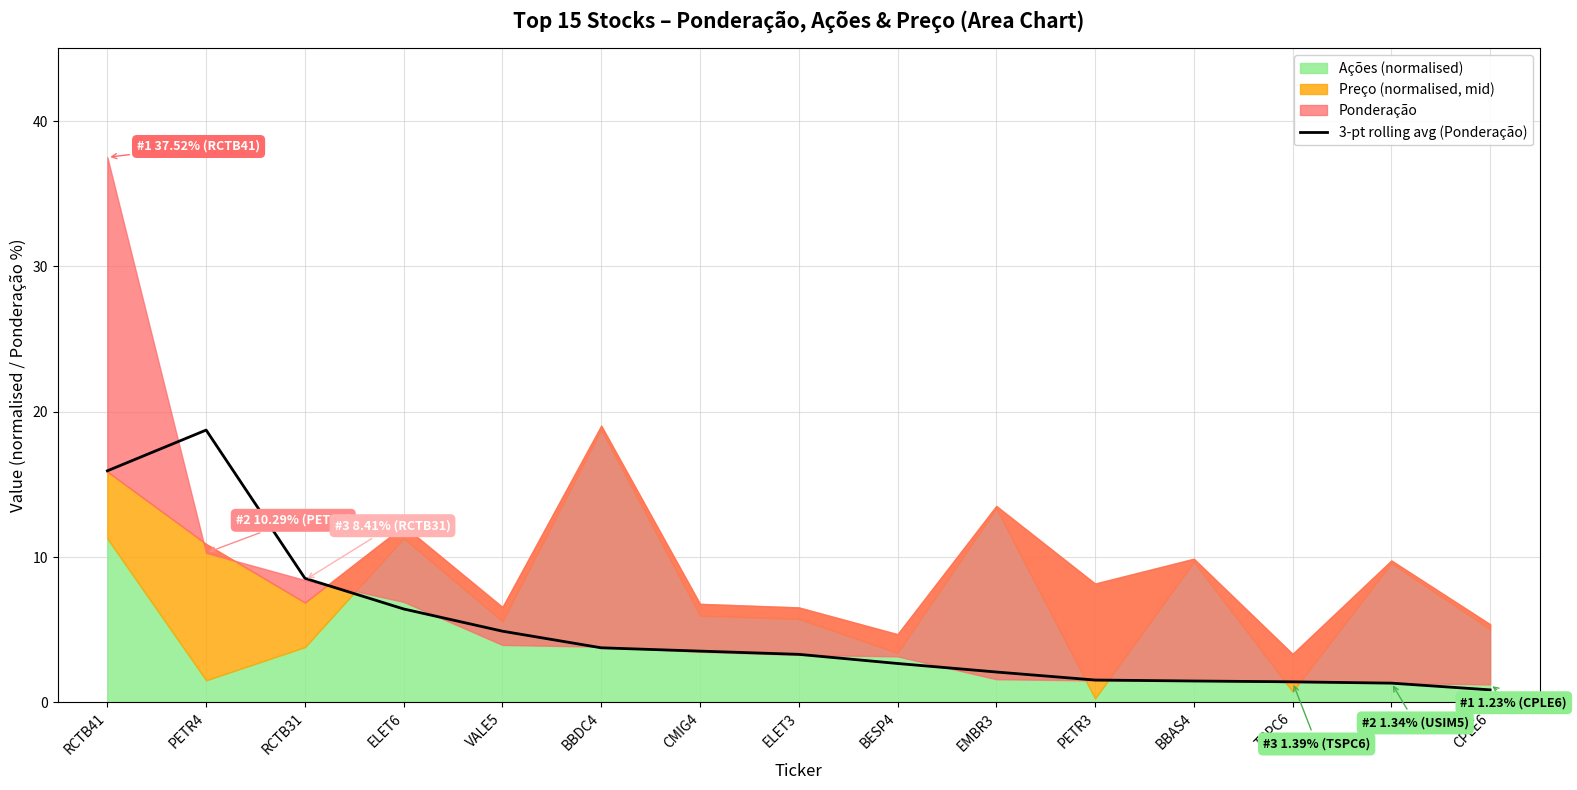

Is it true that 3-pt rolling avg (Ponderação) equals 5.8 at RCTB31?

False